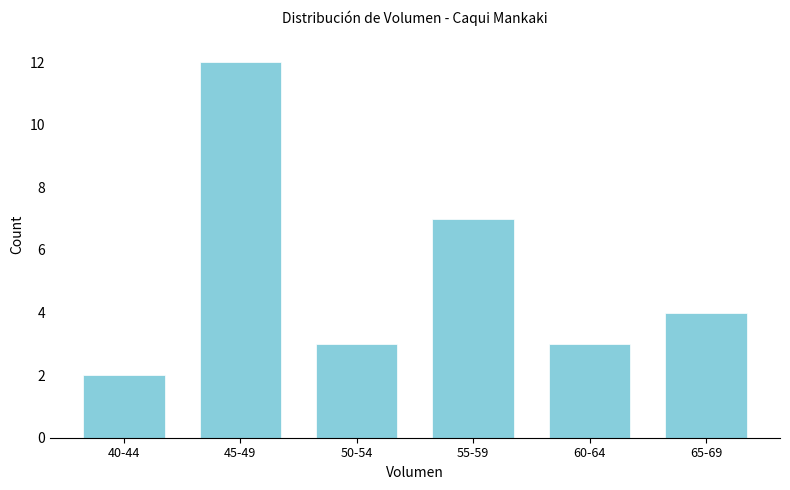

Reading left to right, extract all data points from this chart.

40-44=2	45-49=12	50-54=3	55-59=7	60-64=3	65-69=4